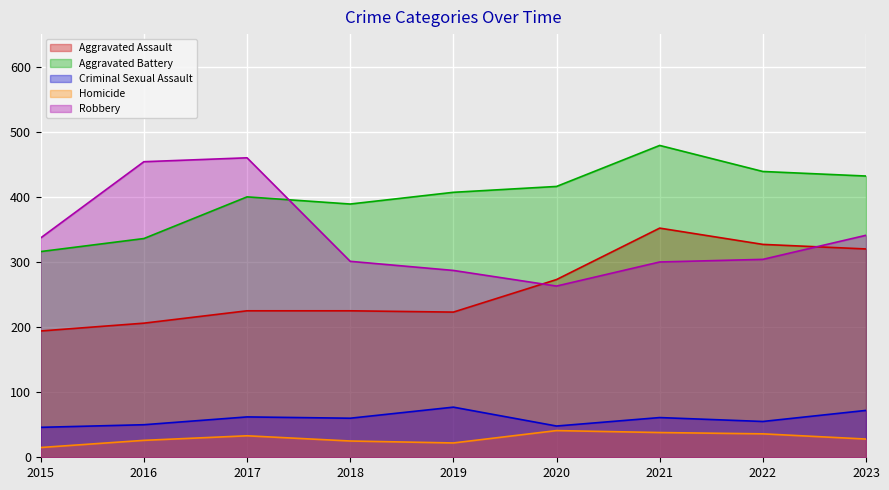

At how many categories does at least one series exceed 259?

9